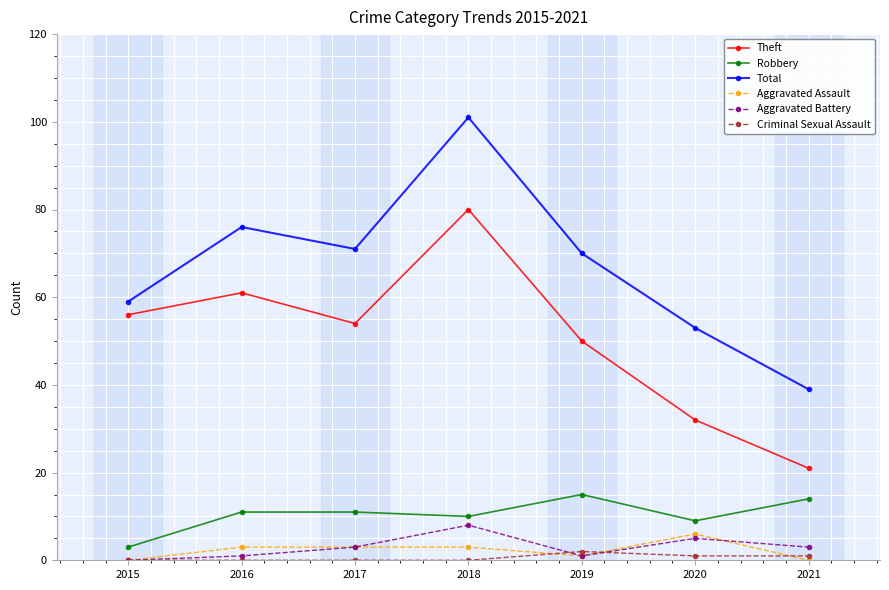

Does the chart have visible grid lines?

Yes